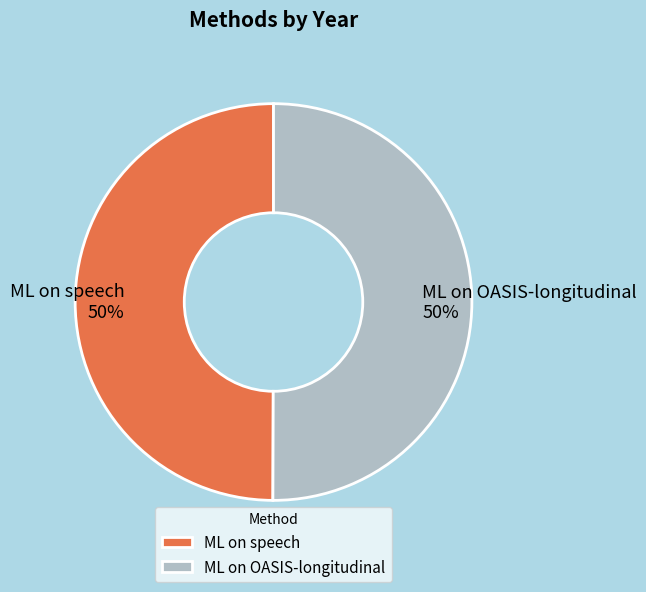

The ML on speech slice represents 35% of the pie. True or false?

False